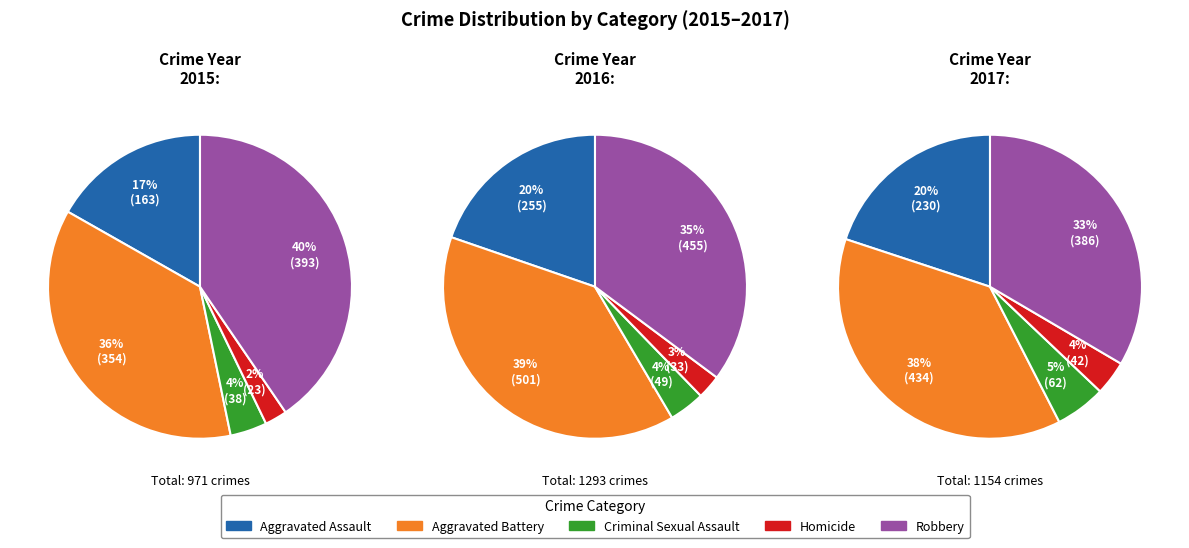

Is there a majority slice in this chart?

No